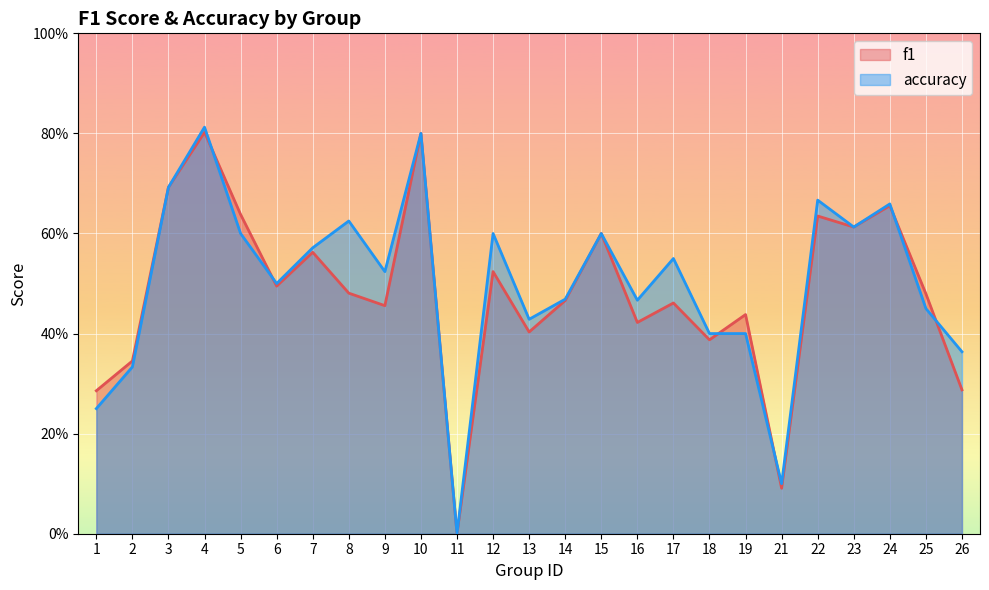

At which category is the sum across all series the highest?

4